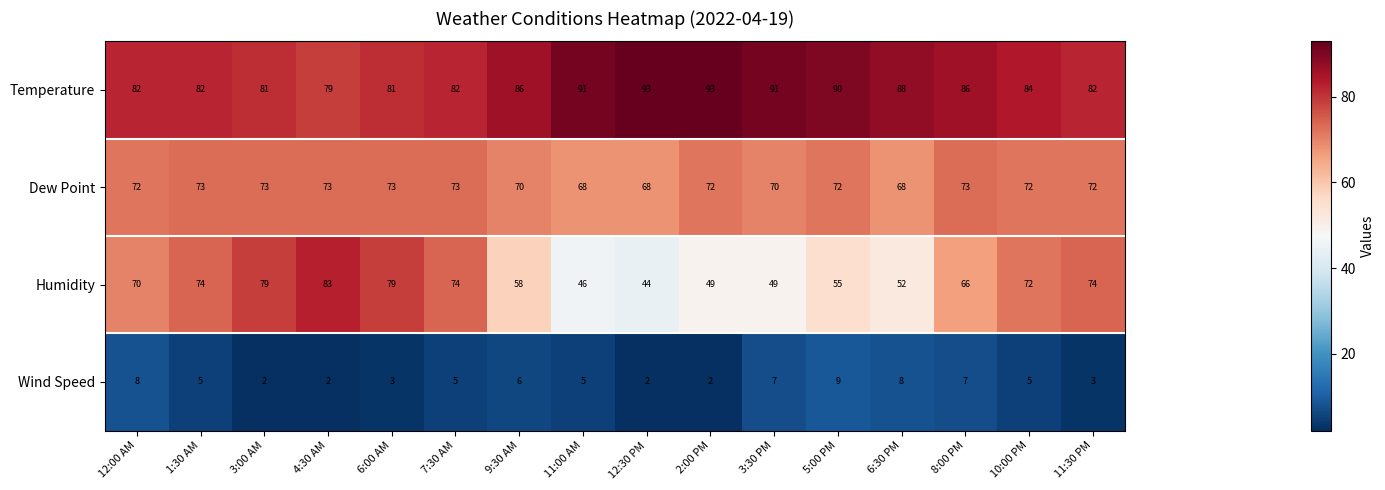

The value of Temperature at 6:30 PM is 121. True or false?

False